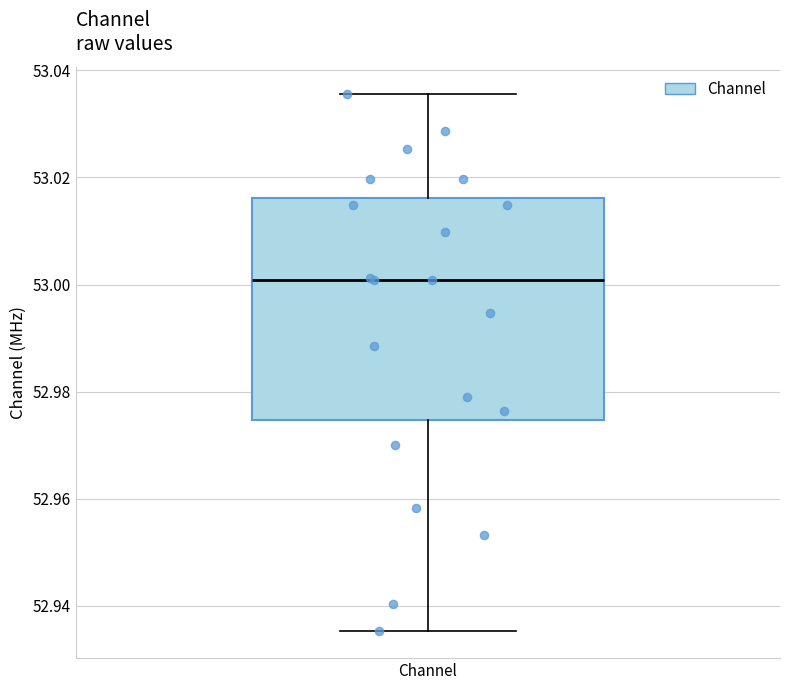

Read this box plot against the y-axis: the position of the median line, the range covered by the box, and the ends of both whiskers. The values are not printed on the chart, so give them approximately, as read against the axis.

median 53.000, box 52.974 to 53.016, whiskers 52.936 to 53.036